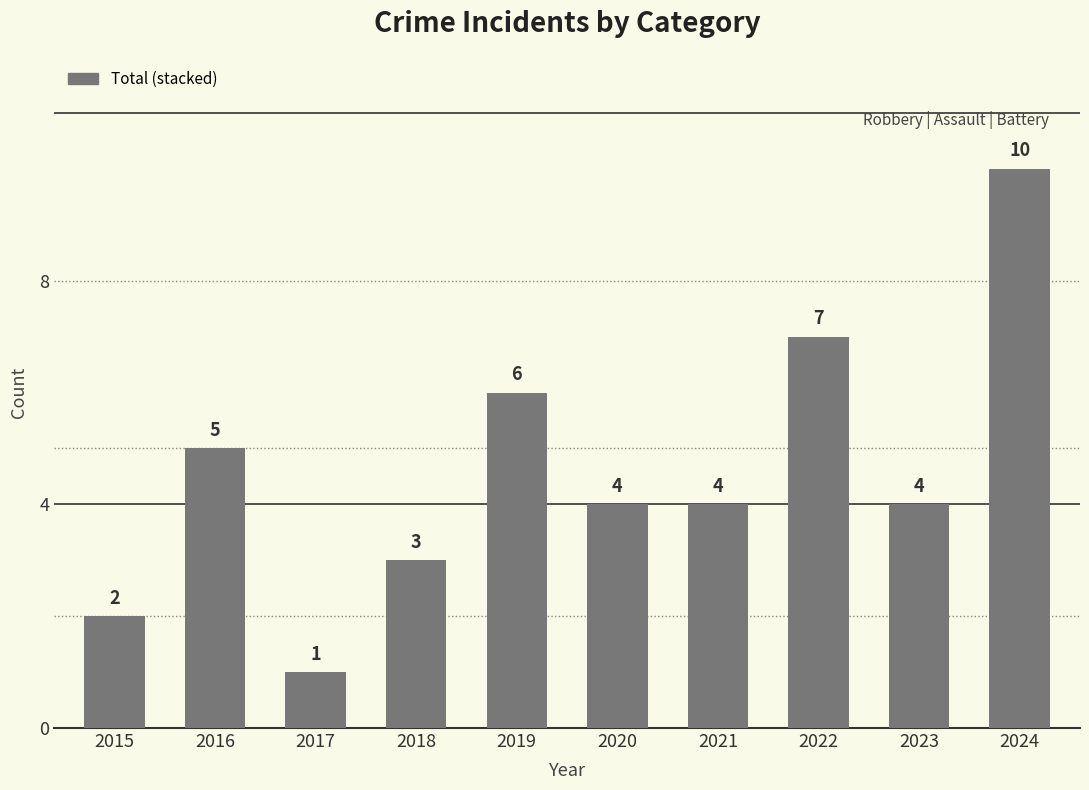

What is the value of the 8th bar from the left?

7